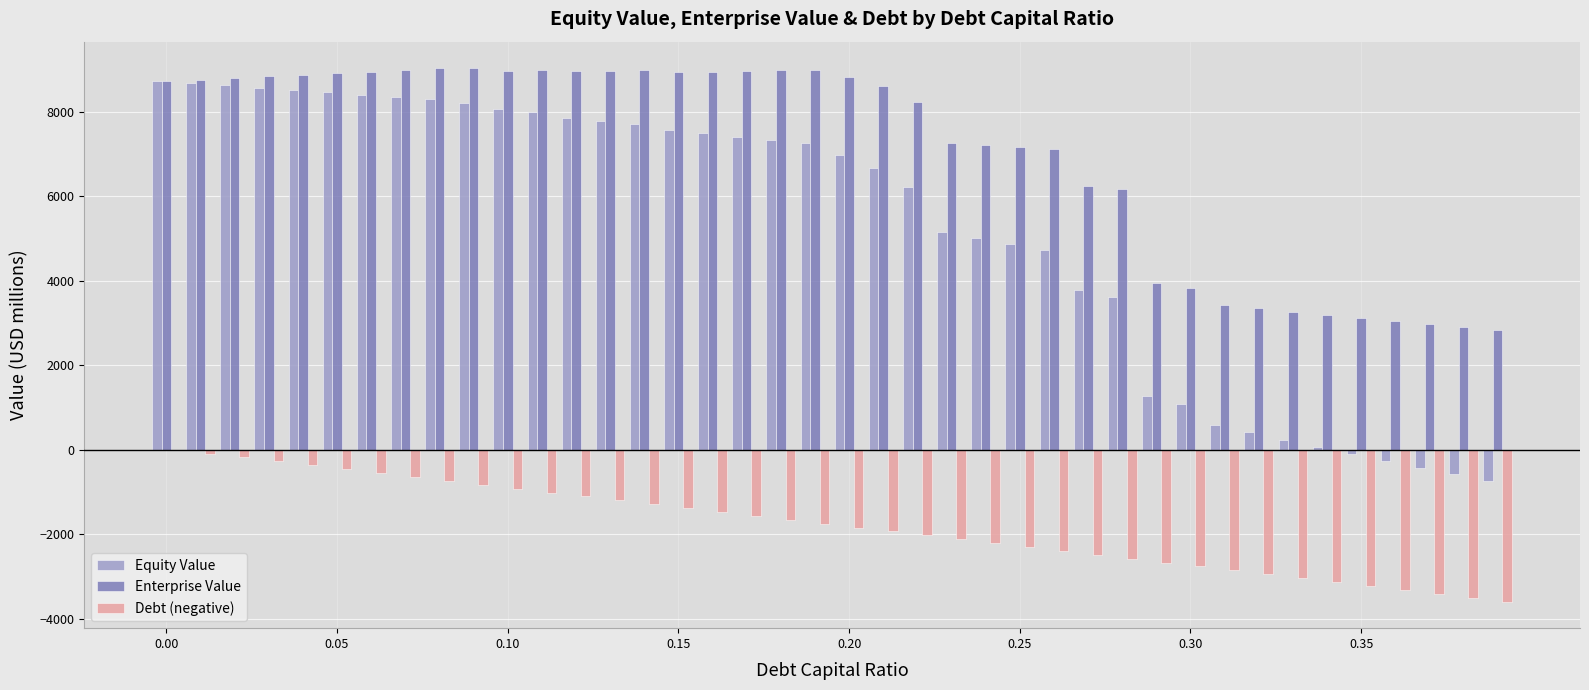

Which series has the largest total across all categories?

Enterprise Value